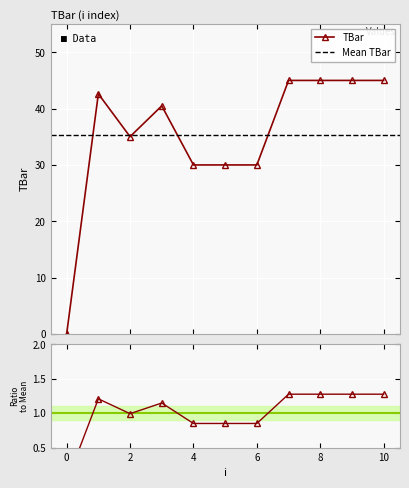

True or false: there are more than 0 points higher than both neighbors.

True